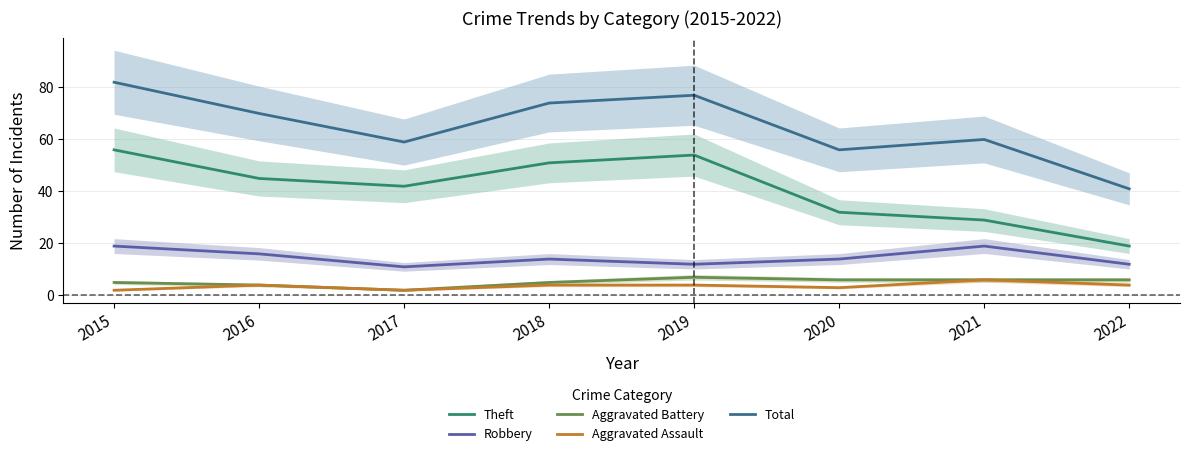

What is the difference between the second highest and minimum values in the Theft series?

35